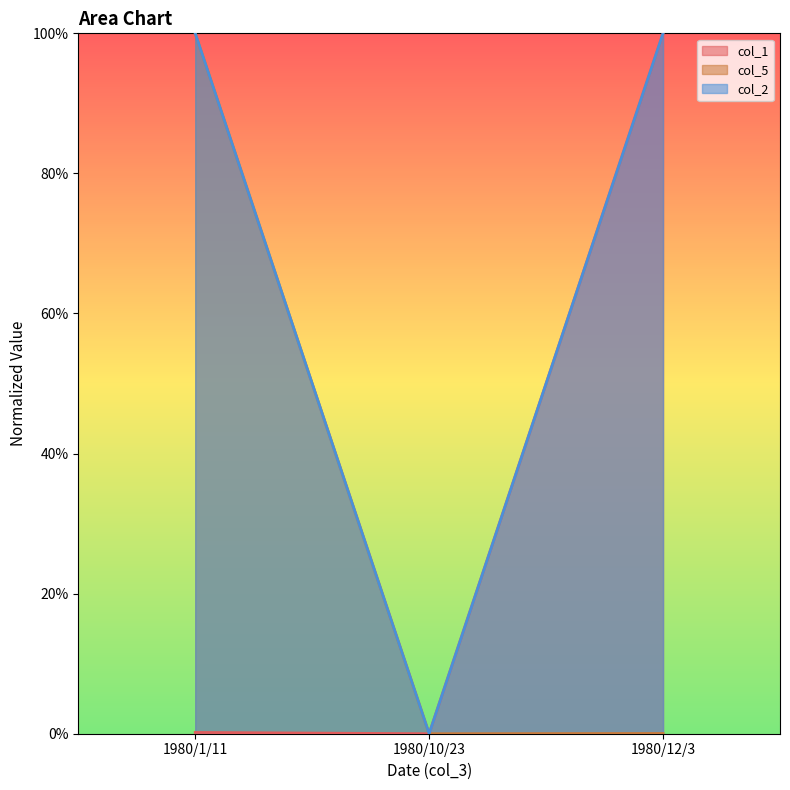

Which category has the highest value in the col_1 series?

1980/12/3